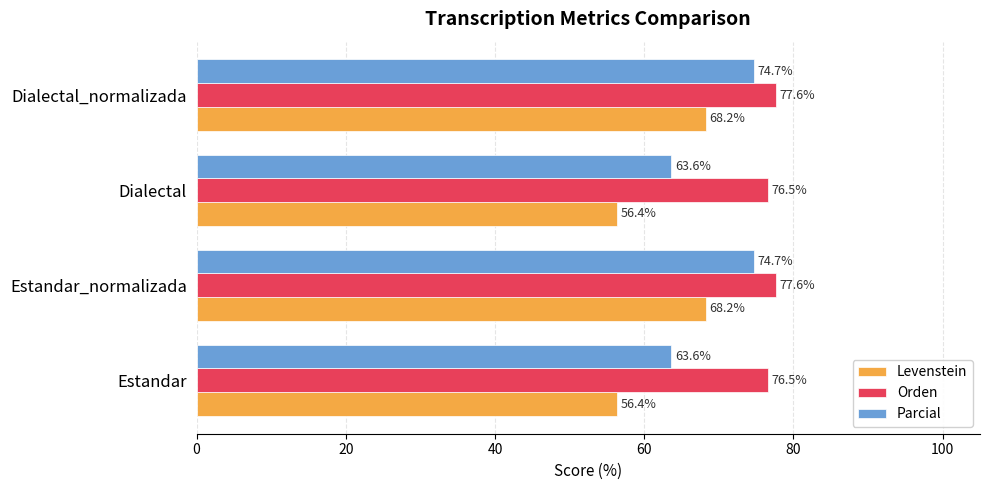

What is the average value of the Orden series?

77.1